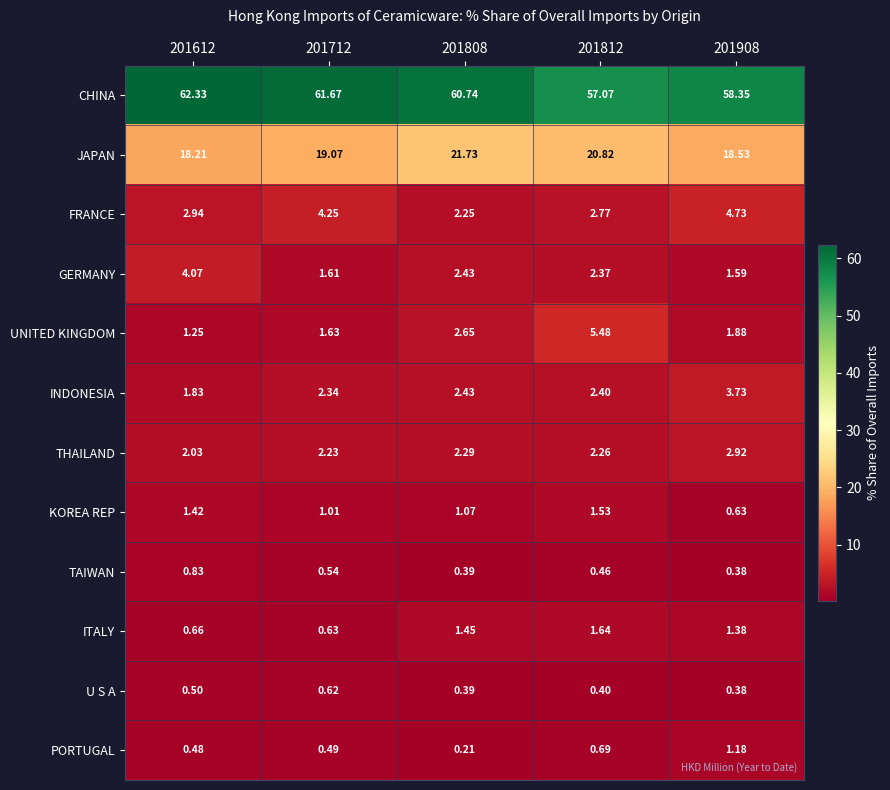

Which series has the largest total across all categories?

CHINA